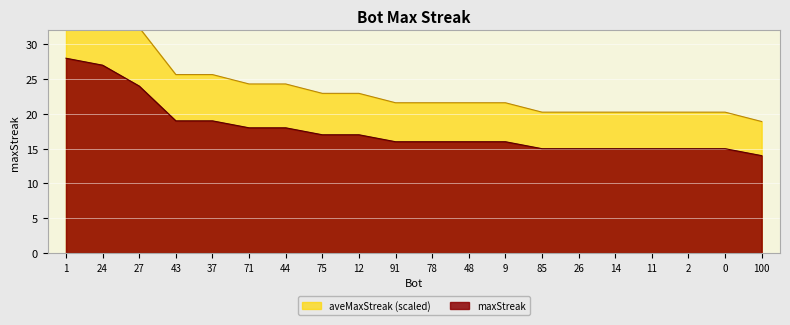

At which label does the data first exceed 21?

1